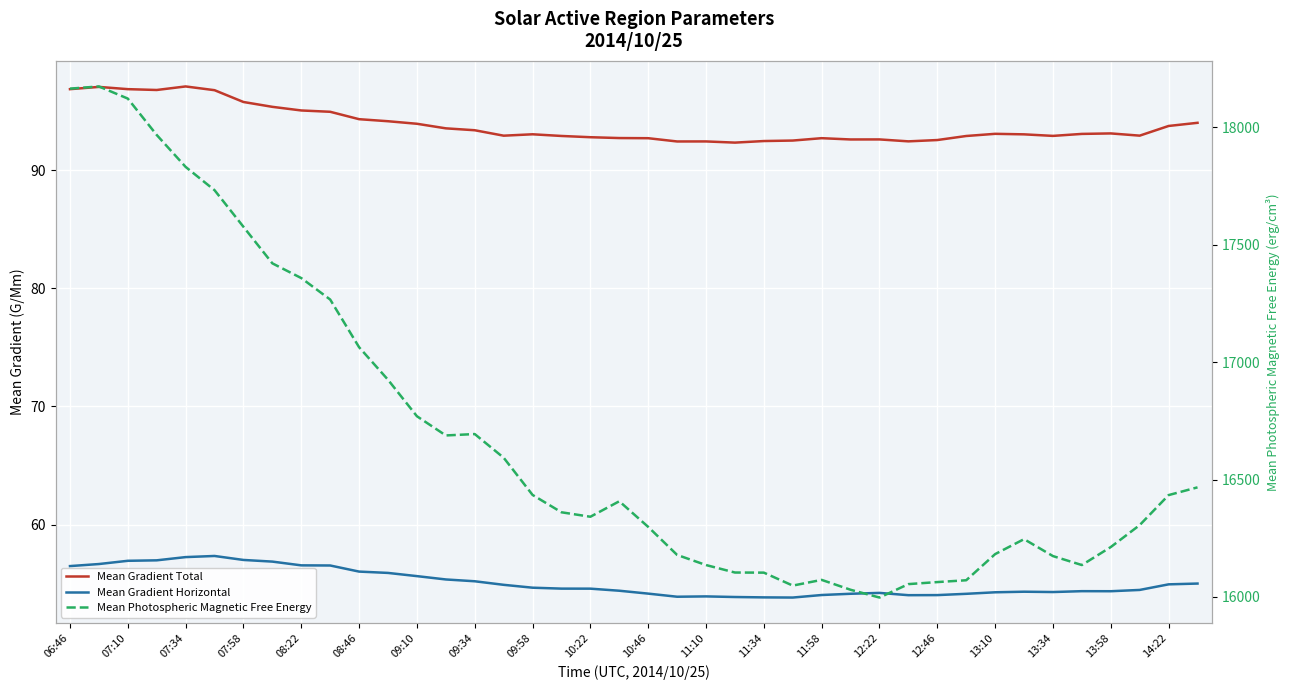

At which label does Mean Gradient Horizontal first exceed 54?

06:46